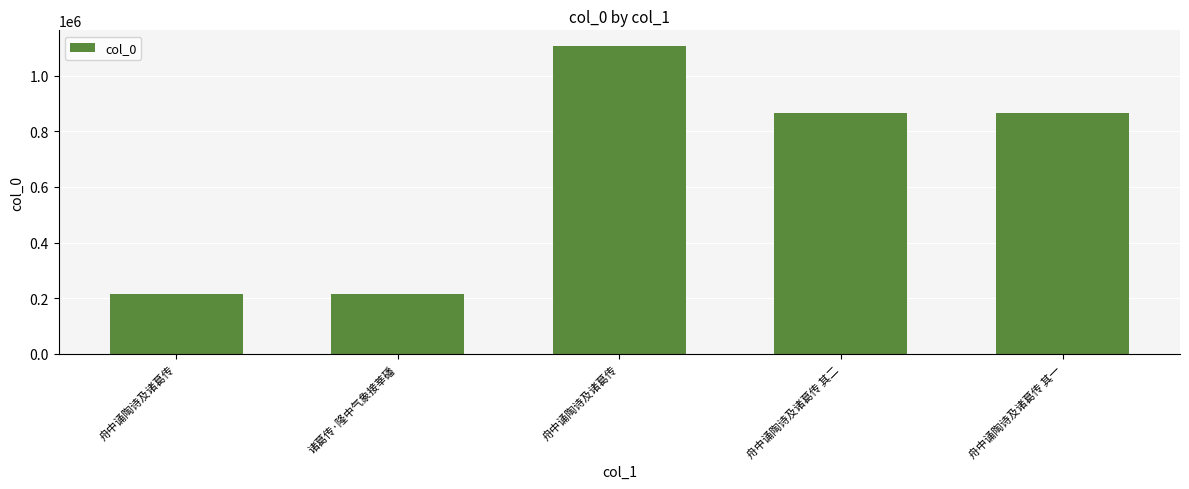

What is the average value?

653190